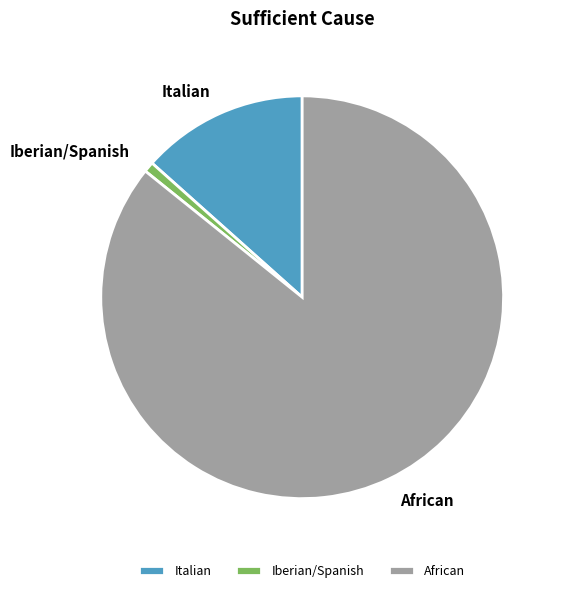

What is the largest slice in the pie chart?

African